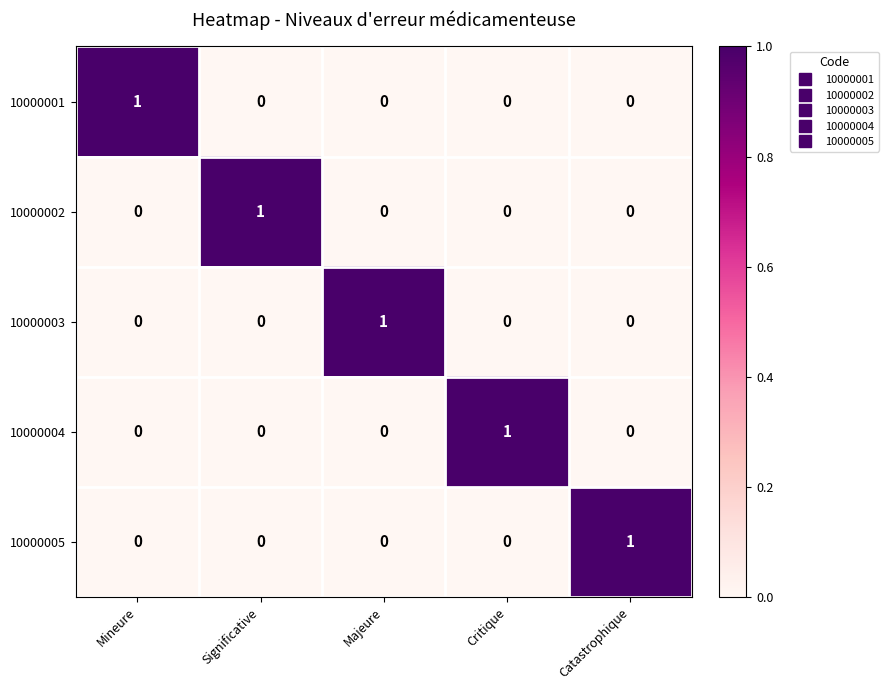

Count the 10000003 values in the range 0 to 1.

5